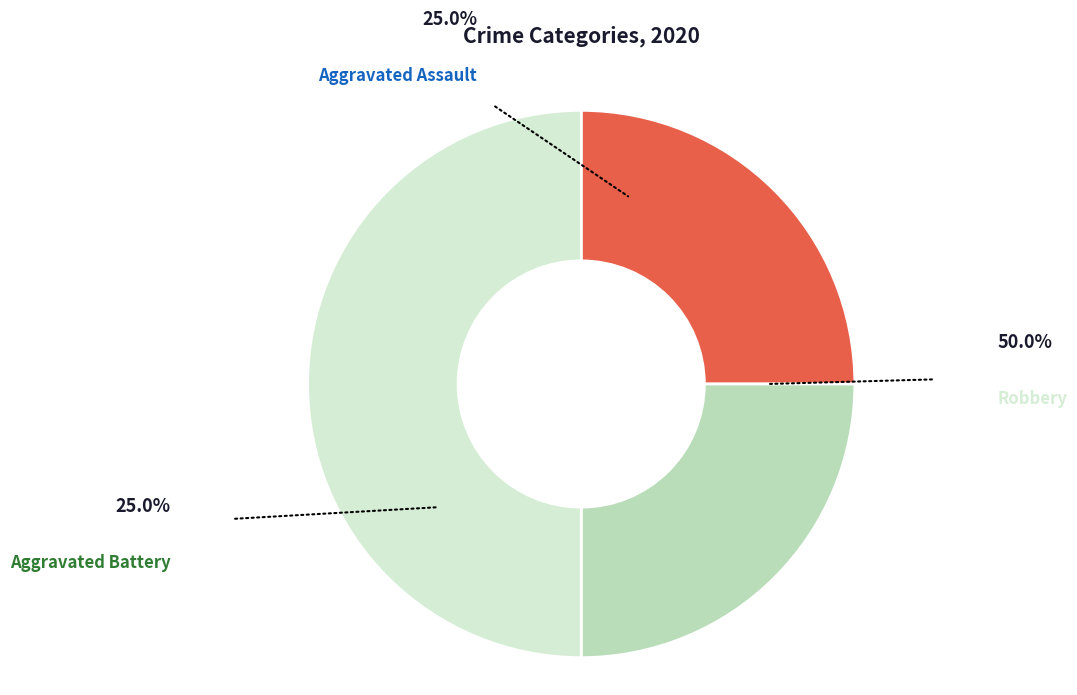

To the nearest percent, what percentage of the pie is Aggravated Assault?

25%